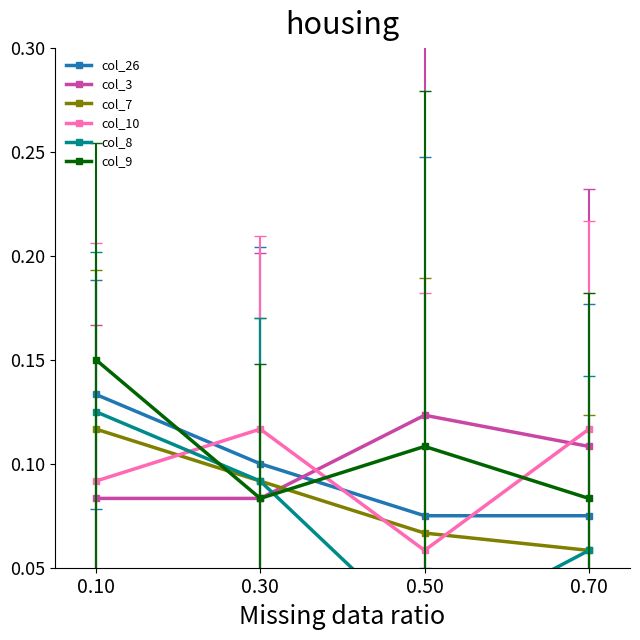

Between which two adjacent categories do col_10 and col_7 first intersect?

0.10 and 0.30